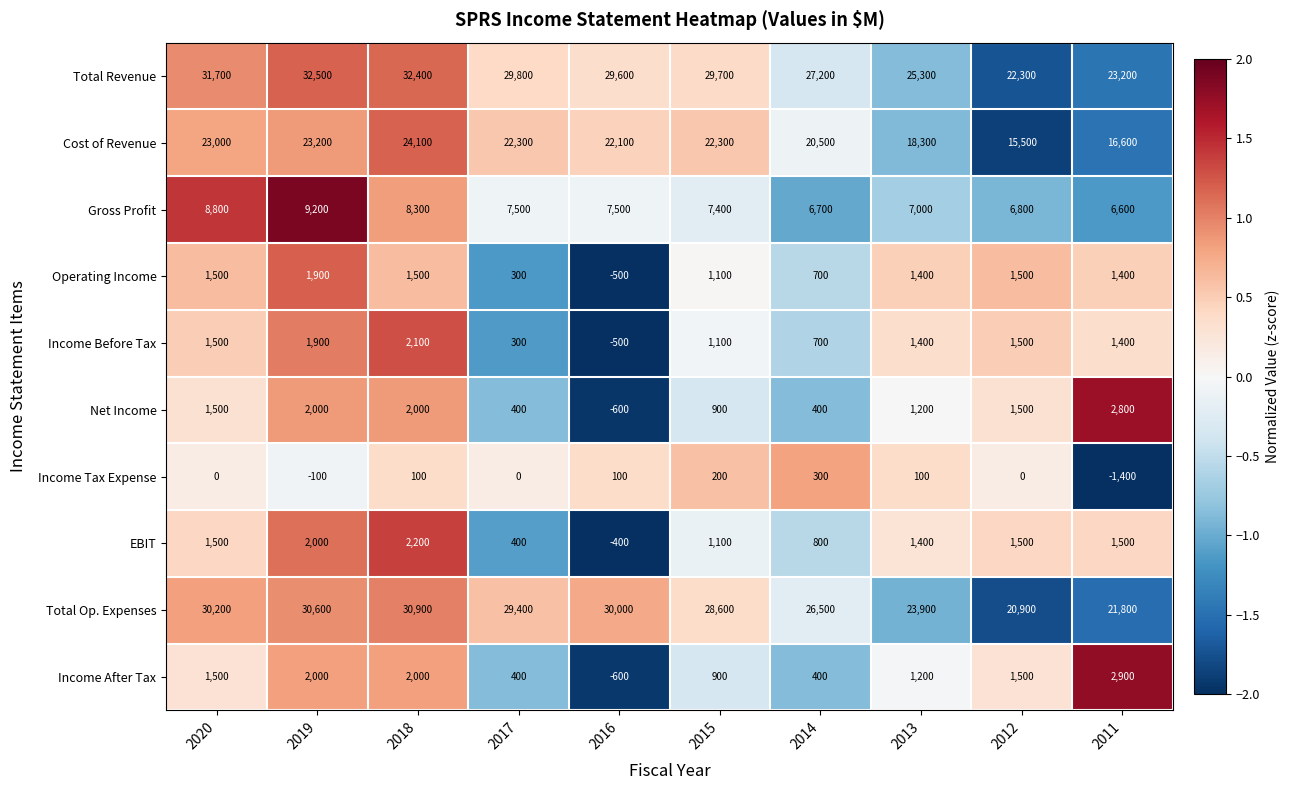

Is the value of Income Before Tax at 2012 greater than the value of EBIT at 2016?

Yes